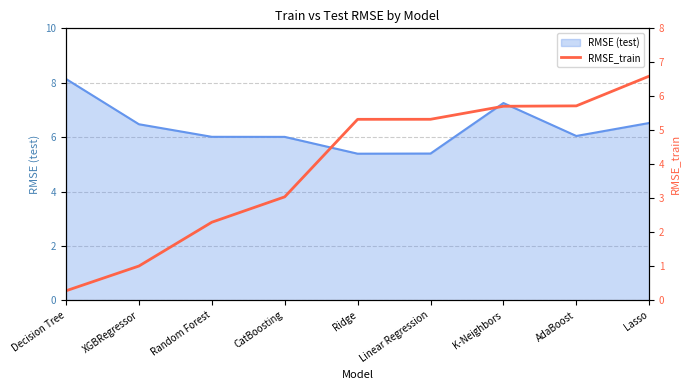

At which label does the data first exceed 5?

Ridge